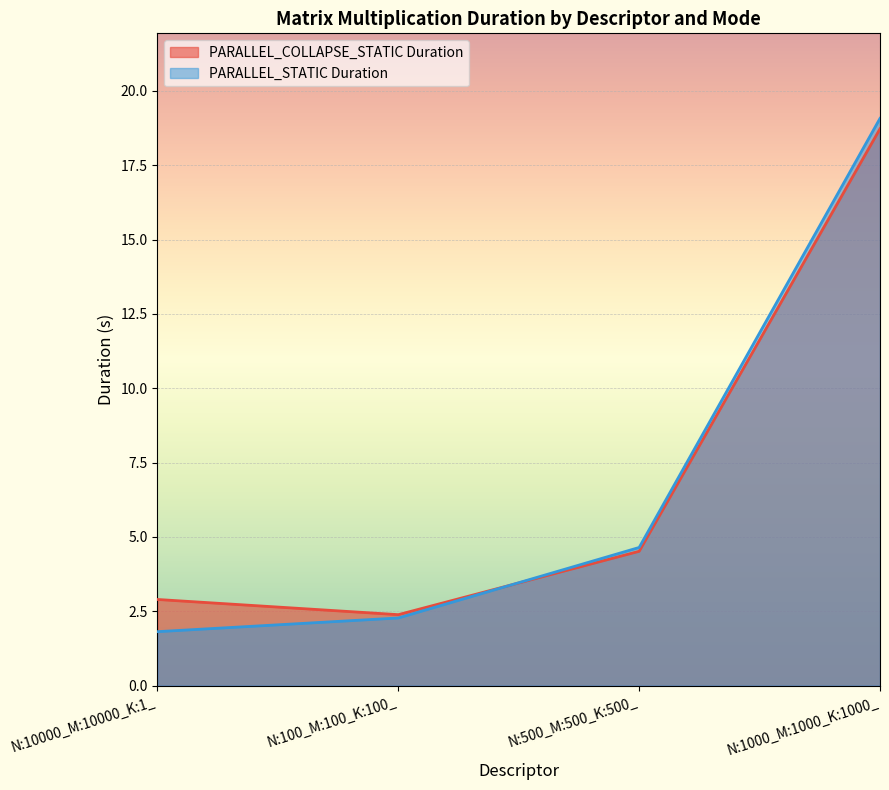

At how many categories does at least one series exceed 11?

1